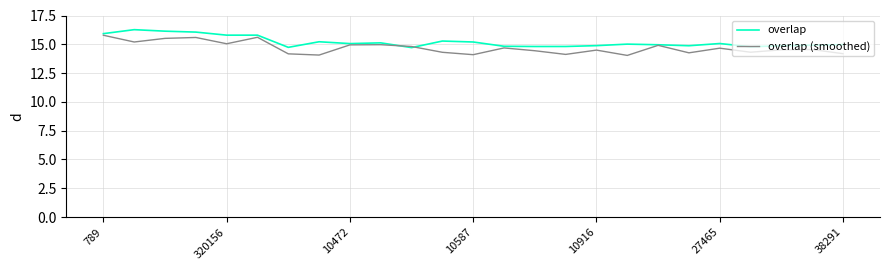

List the series in order of their overall mean, highest first.

overlap, overlap (smoothed)